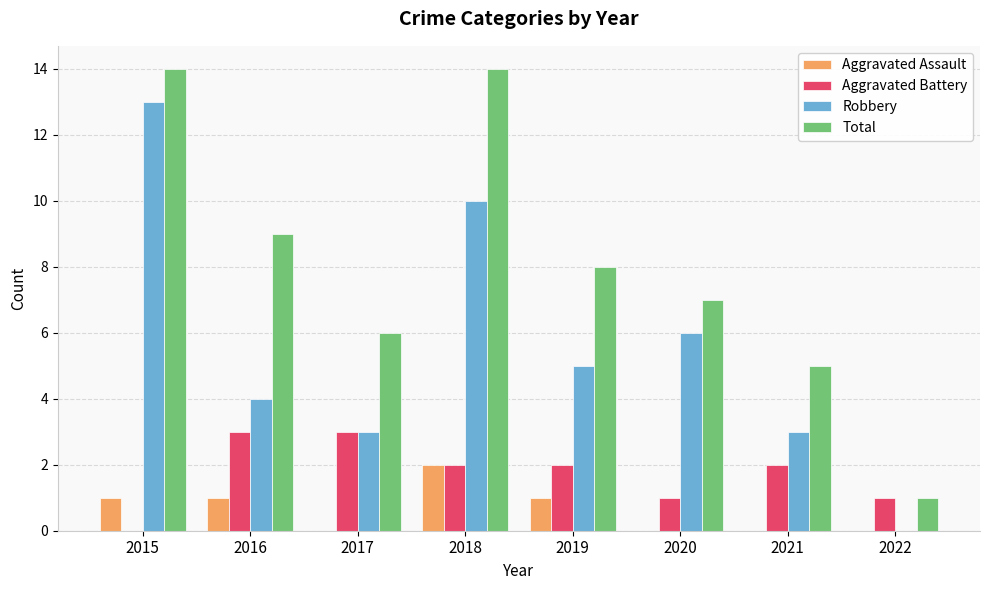

Is it true that Robbery equals 5 at 2019?

True